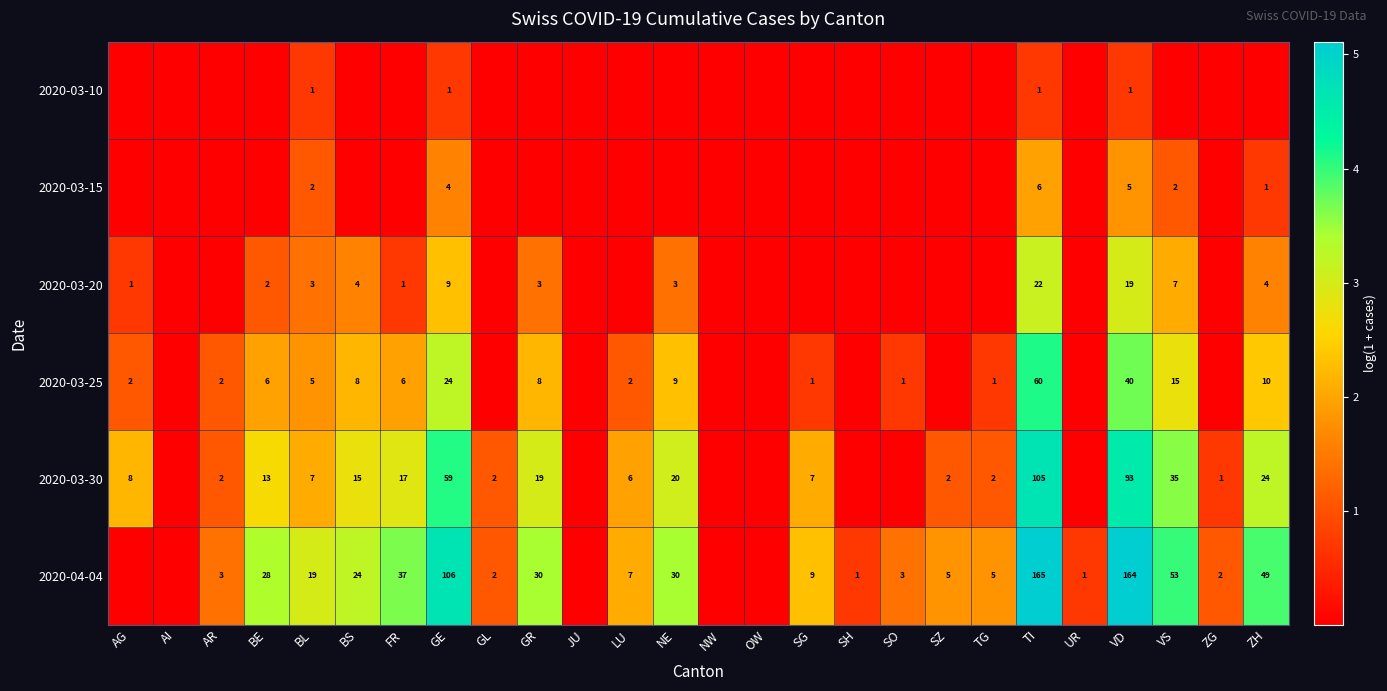

What is the sum of the 2020-03-20 values at BL and NE?

2.8